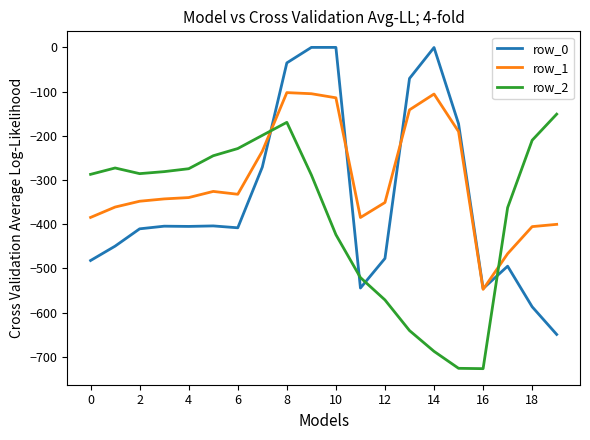

List the series in order of their peak value, lowest first.

row_2, row_1, row_0